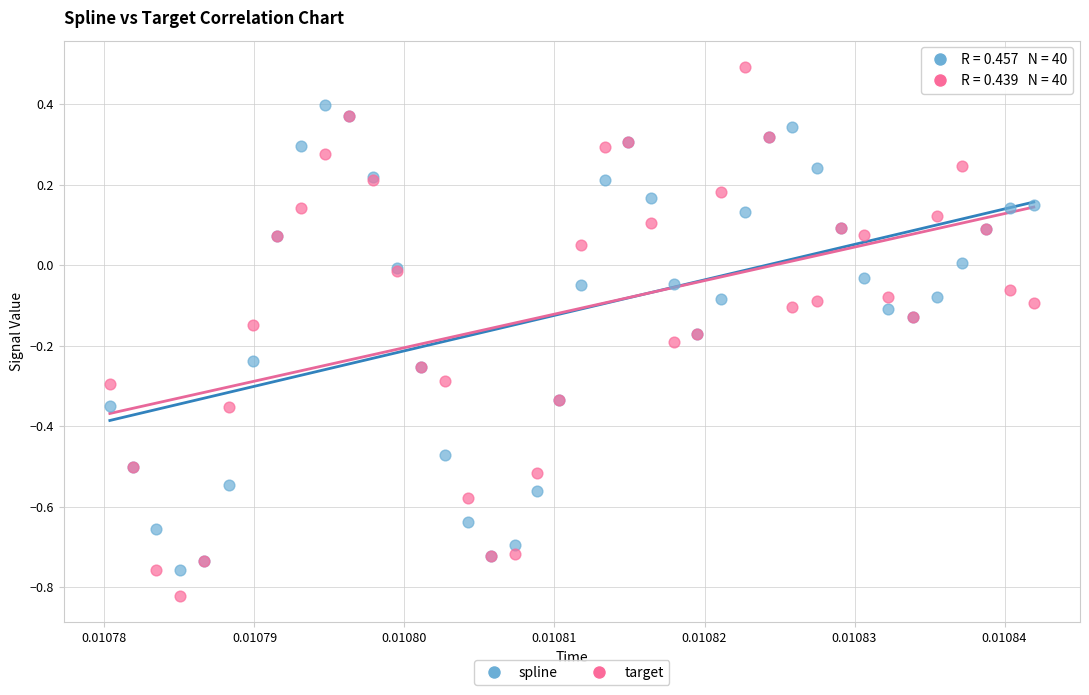

Which series has the widest spread of Y values?

target